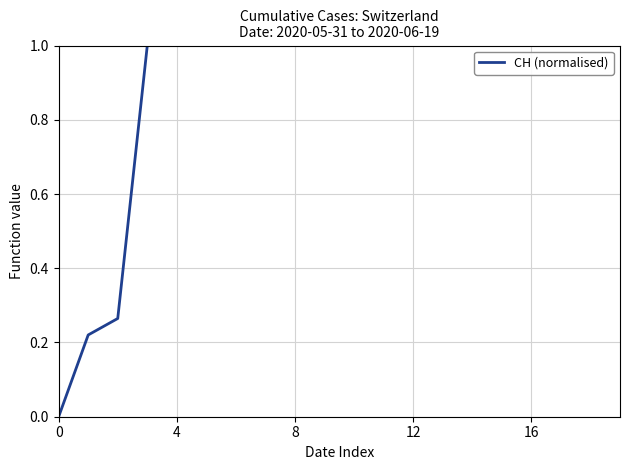

What is the maximum value shown in the chart?

1.0